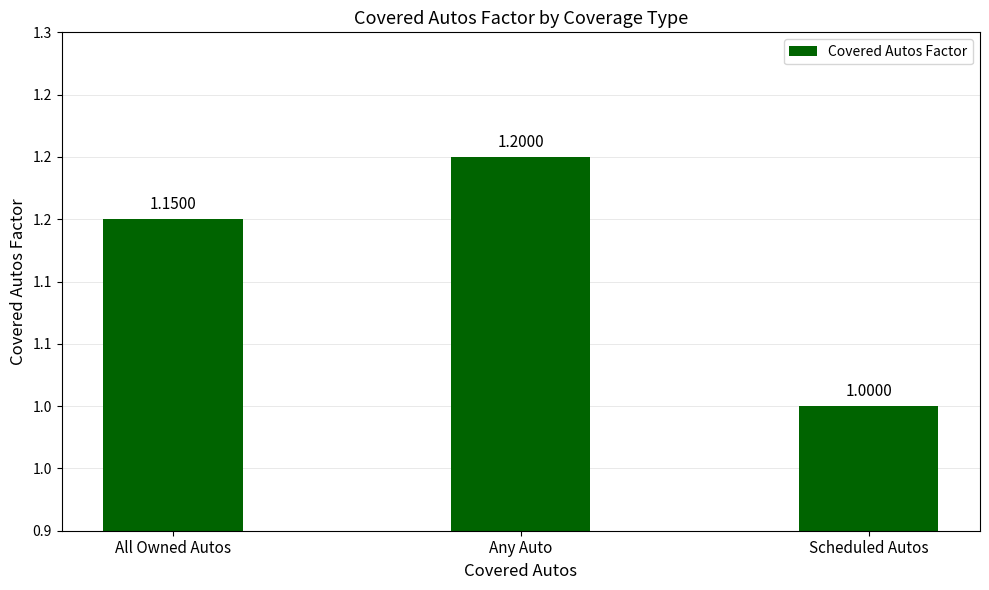

True or false: the data shows 0.7 at Any Auto.

False